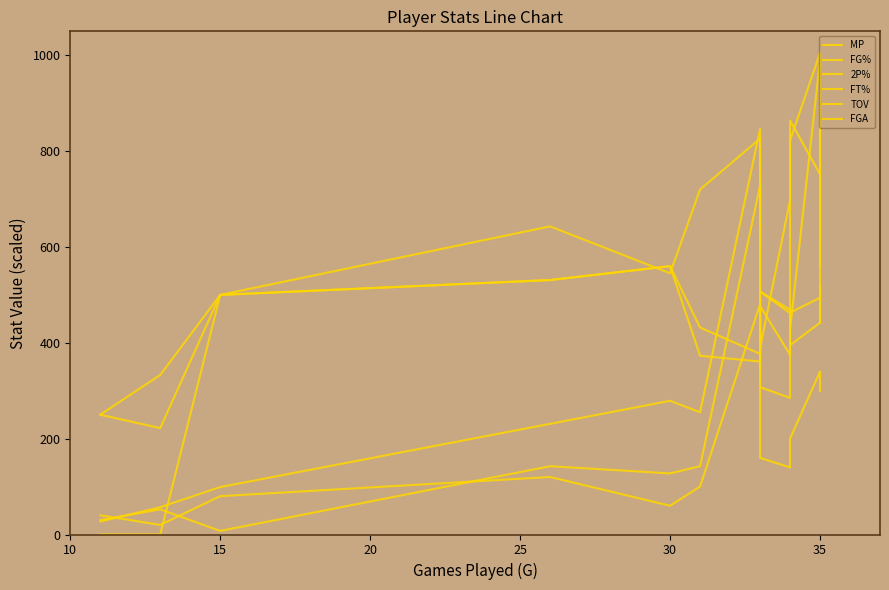

How many series are shown in this chart?

6